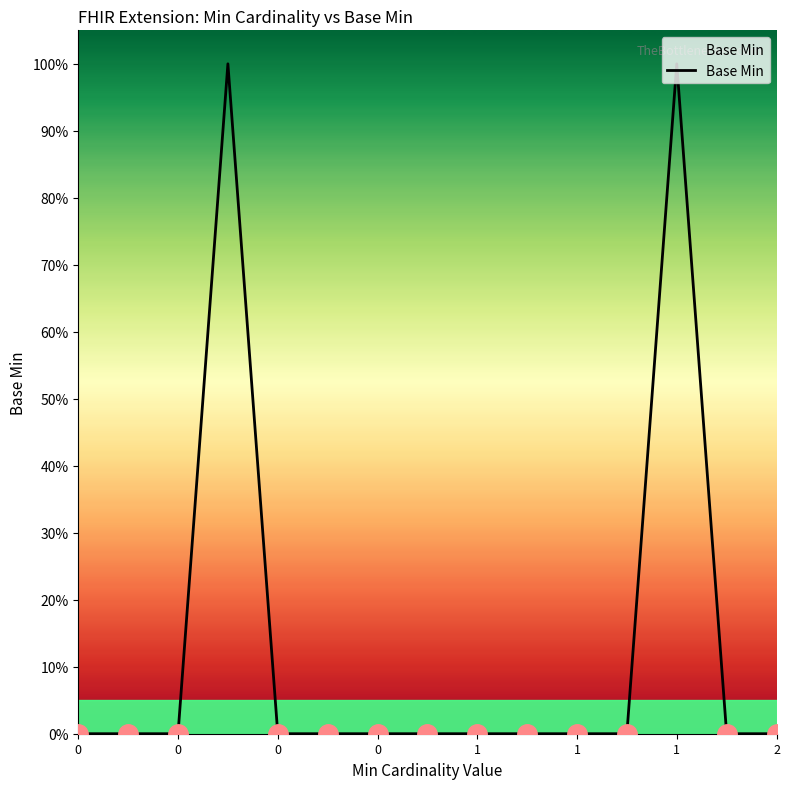

Does the chart display data point markers on the line(s)?

No